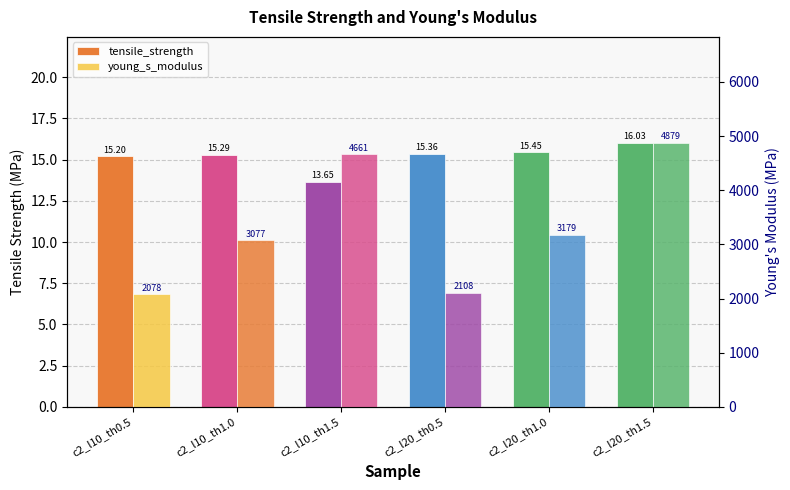

Reading right to left, list all the values displayed in this chart.

tensile_strength: 16.0	15.4	15.4	13.7	15.3	15.2
young_s_modulus: 4879.2	3178.8	2107.5	4660.6	3077.4	2078.1